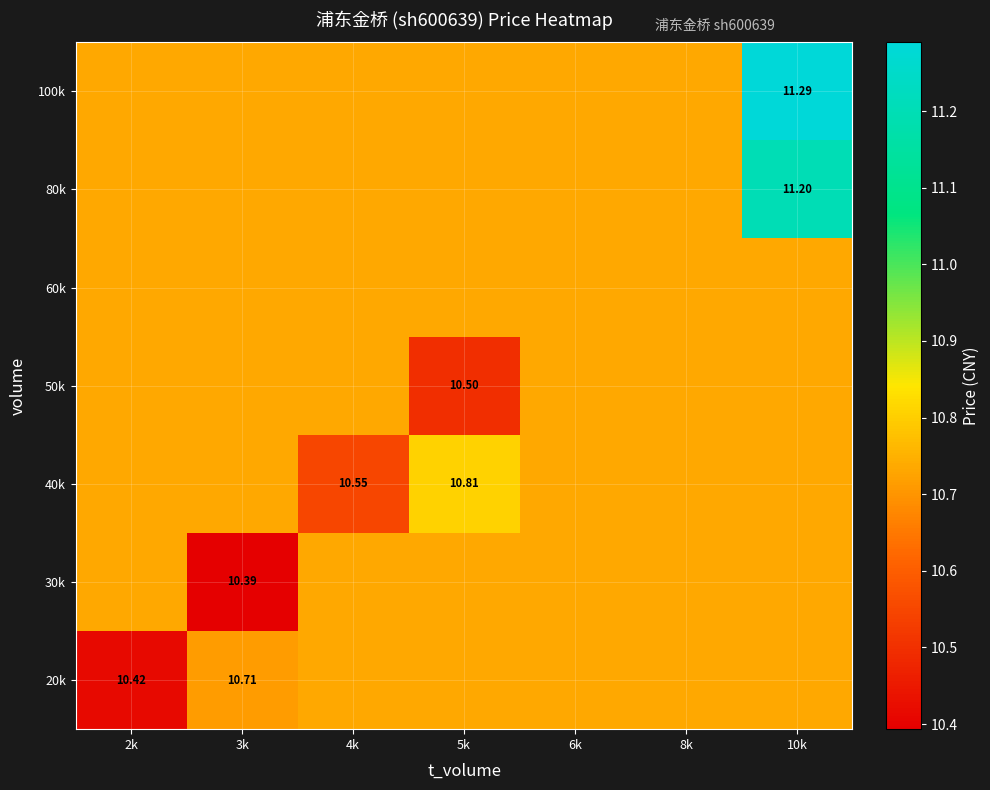

At how many categories does at least one series exceed 10?

7